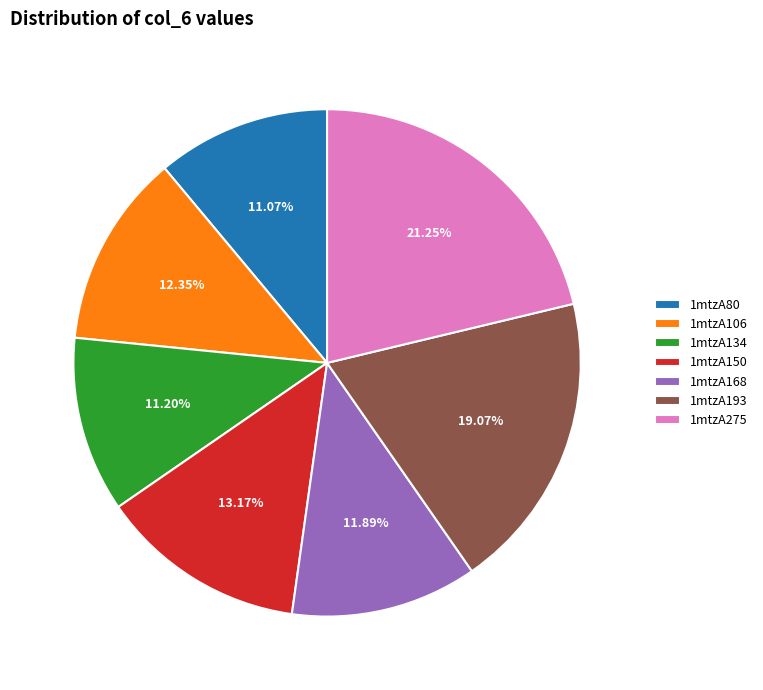

To the nearest percent, what is the difference between the largest and smallest slice percentages?

10%